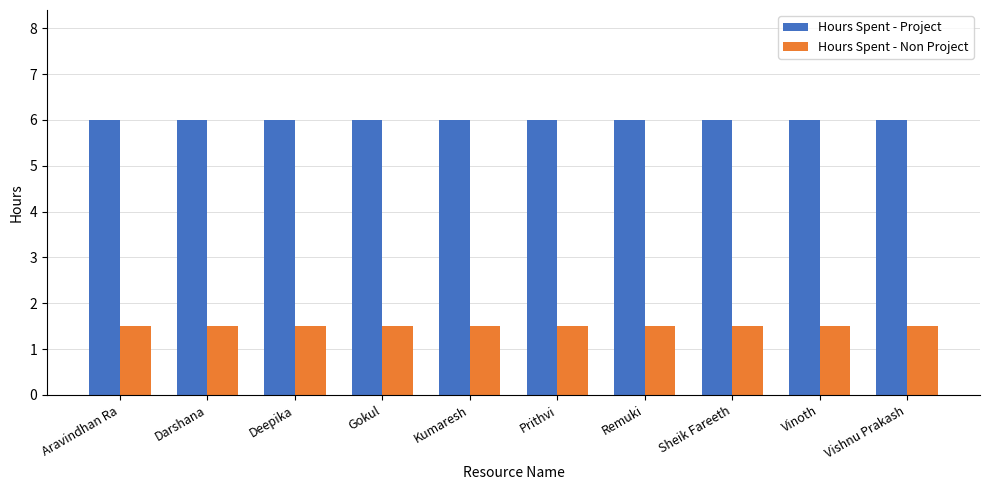

At Sheik Fareeth, list the series in order from smallest to largest.

Hours Spent - Non Project, Hours Spent - Project